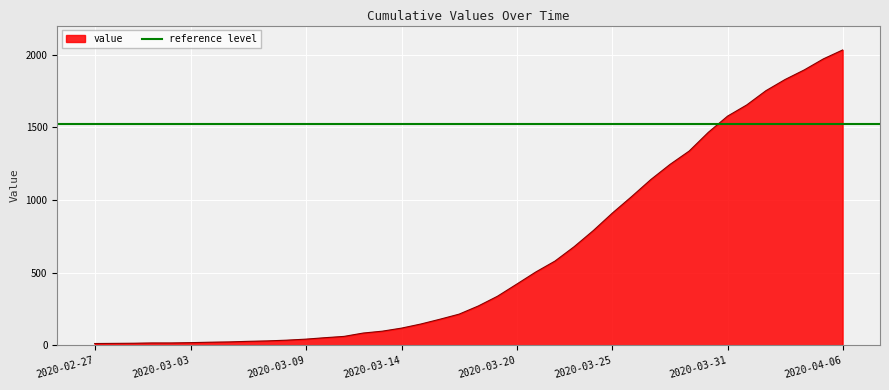

At which category does the chart reach its minimum across all series?

2020-02-27